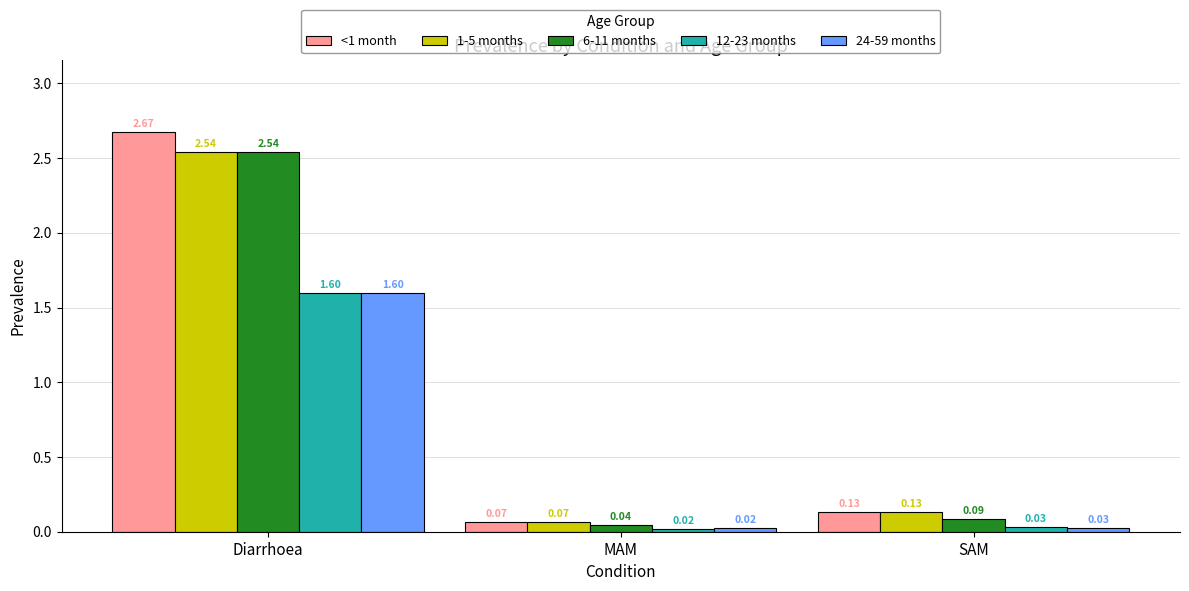

At which label is 1-5 months closest to 1?

SAM